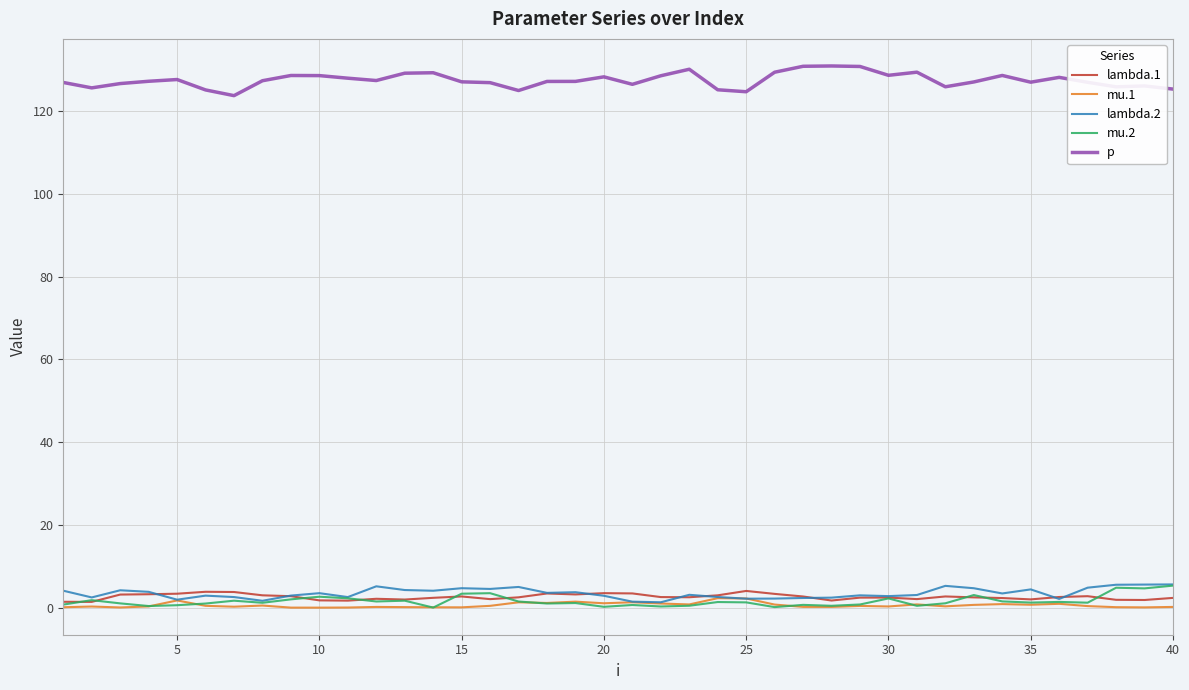

True or false: lambda.2 and p intersect in this chart.

False